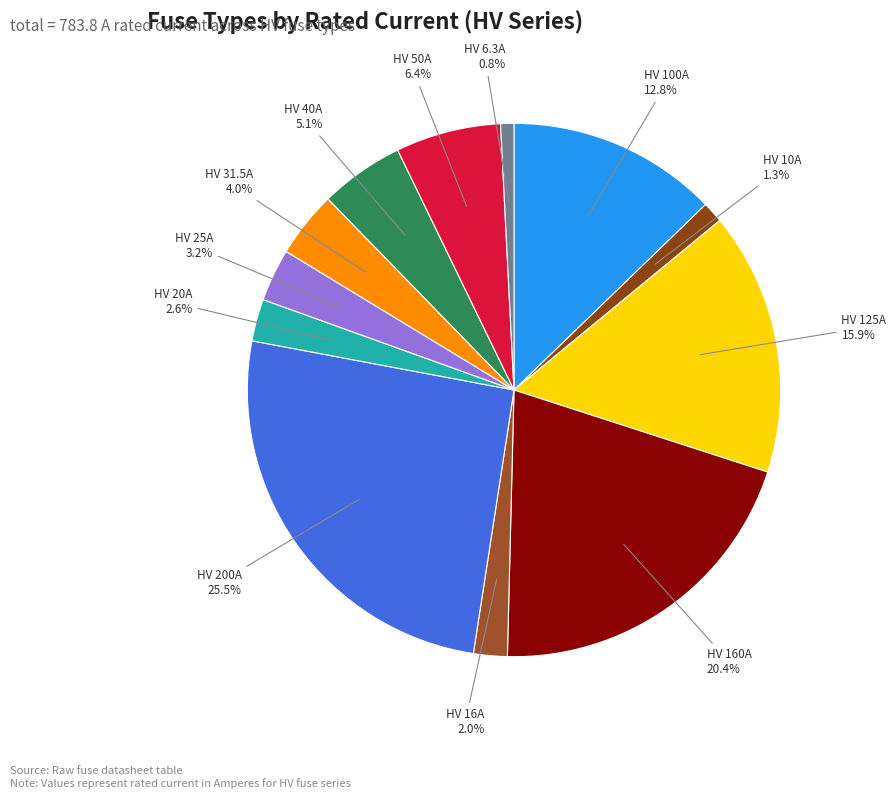

To the nearest percent, what portion does HV 25A represent?

3%